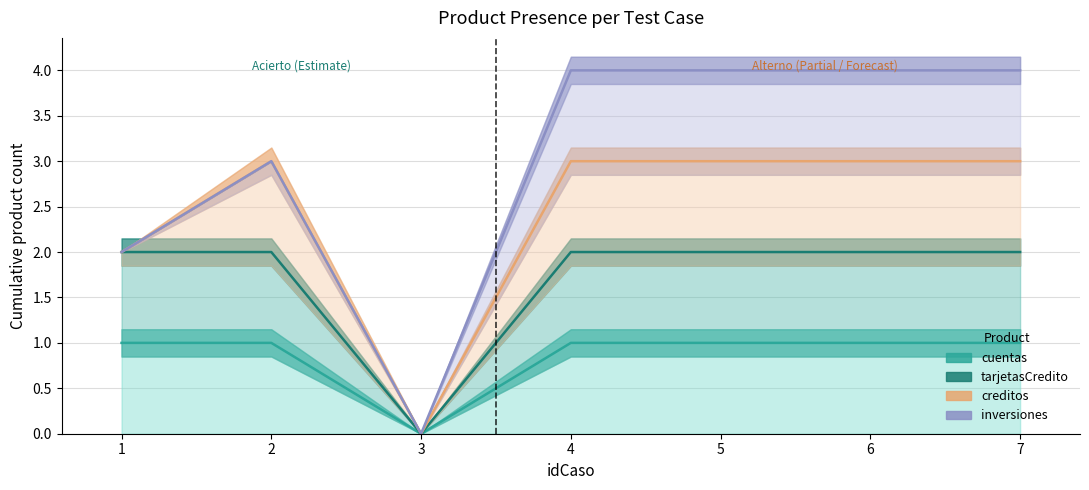

True or false: cuentas and tarjetasCredito cross at least once.

False